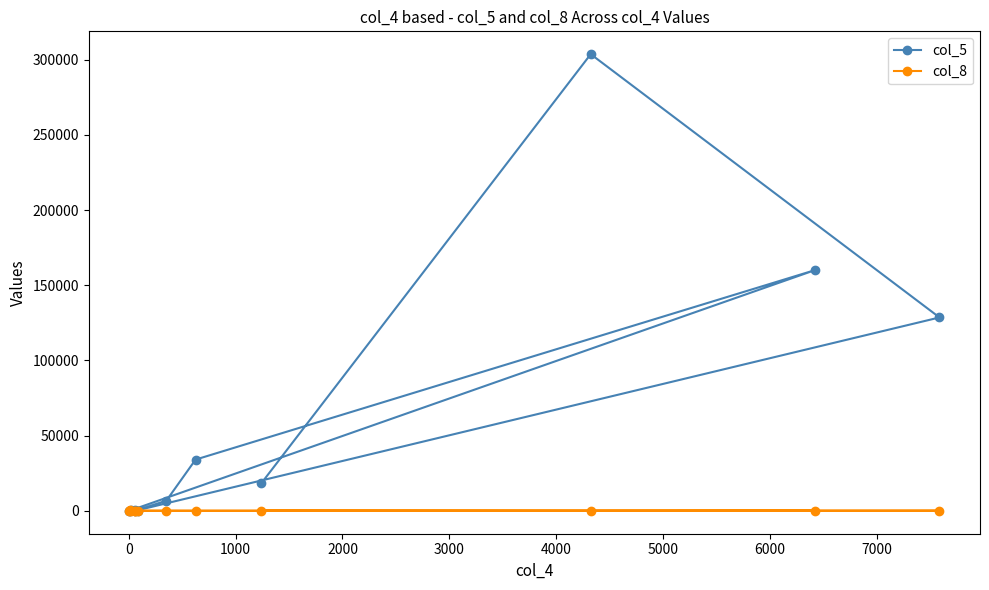

Which series has the largest total across all categories?

col_5